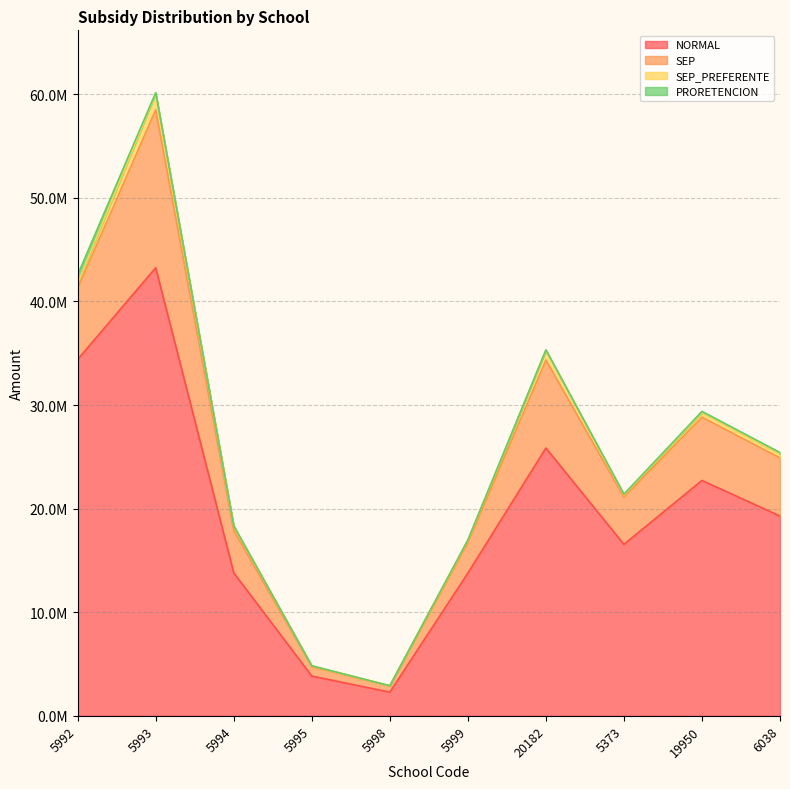

What is the approximate value of NORMAL at 5992, to the nearest 10?

34402800